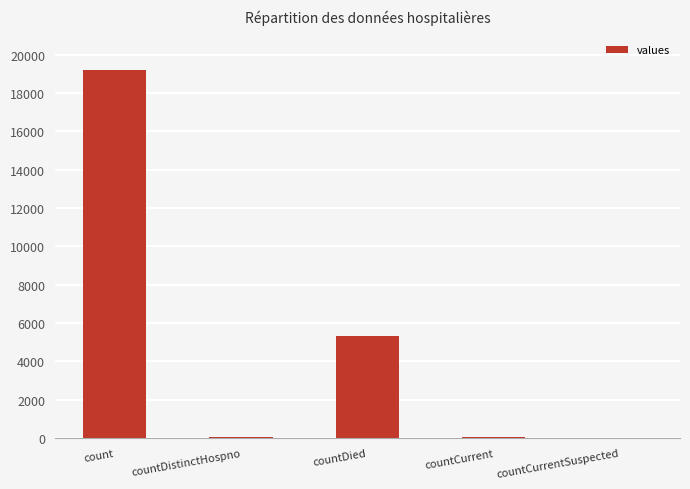

Between countDistinctHospno and count, which is larger?

count